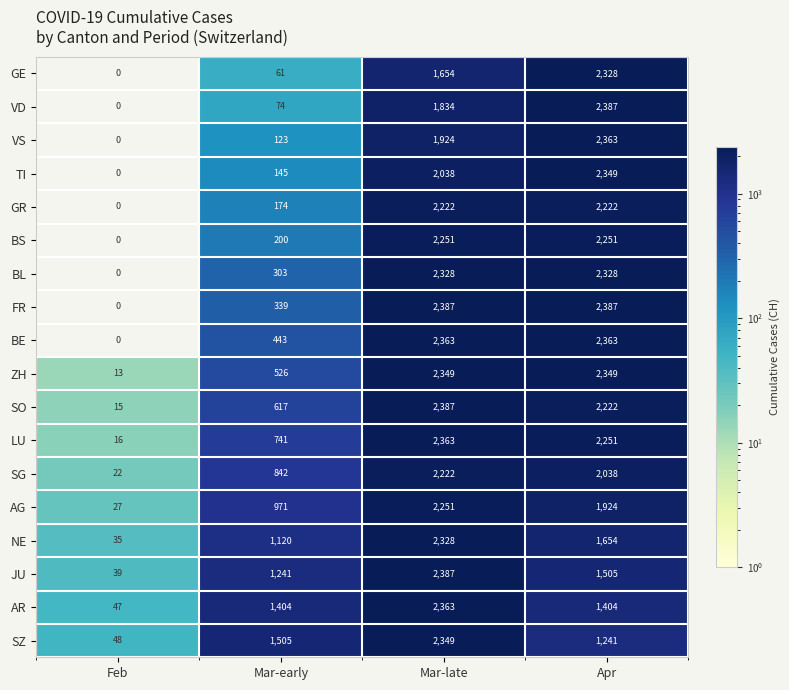

Where does the NE series first go above 1654?

Mar-late